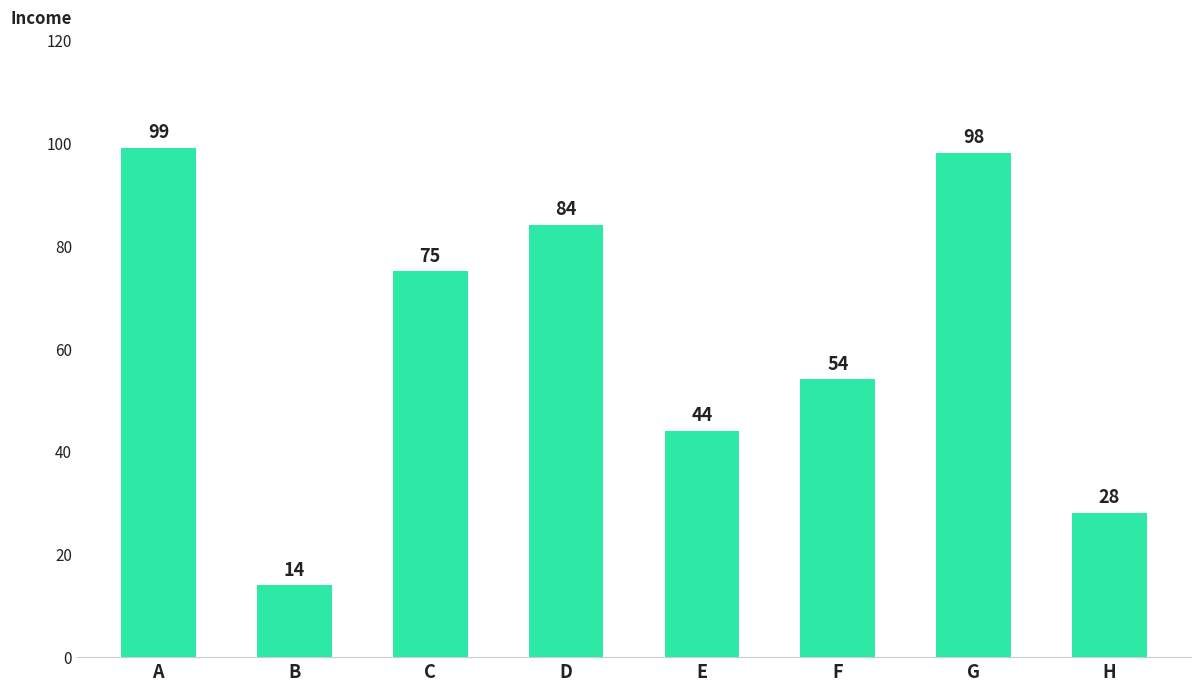

The chart shows a value of 76 at F. True or false?

False